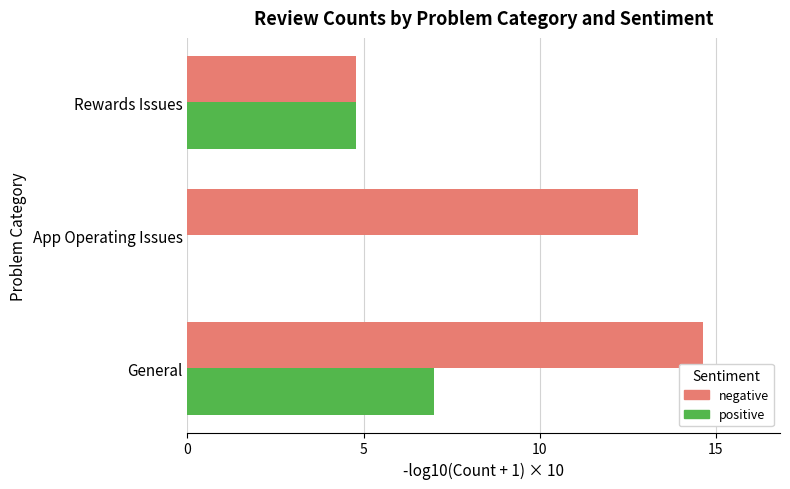

What is the sum of the positive values at General and Rewards Issues?

11.8